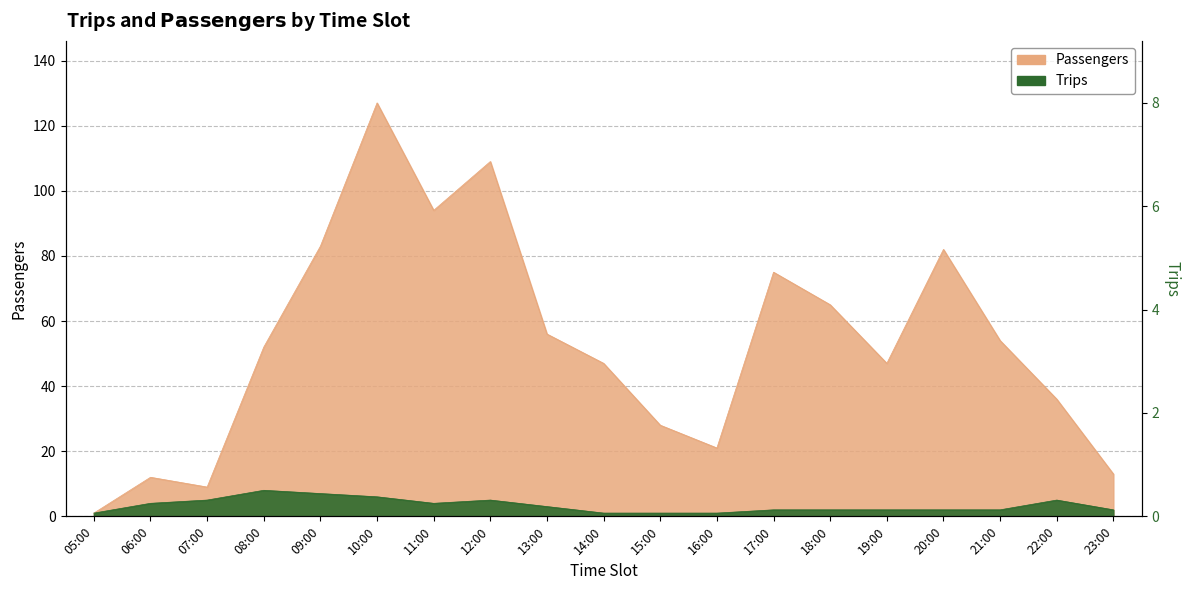

At which label does the data first exceed 2?

06:00